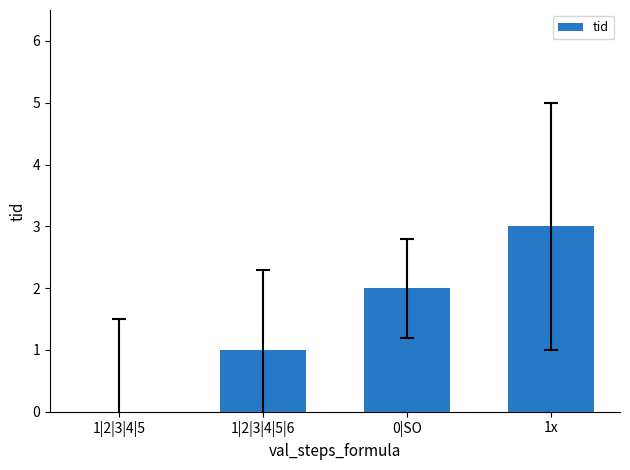

What is the change in value from 0|SO to 1x?

+1